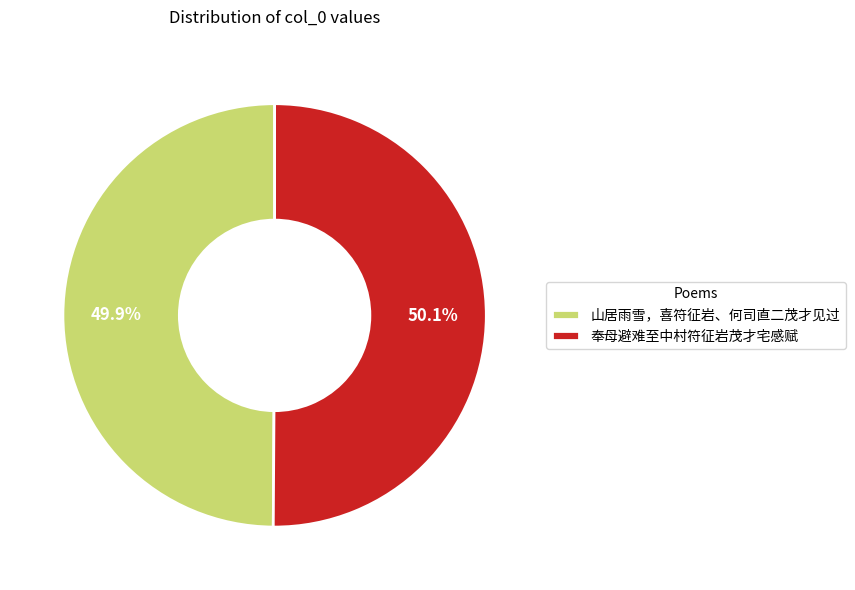

True or false: 奉母避难至中村符征岩茂才宅感赋 accounts for 42% of the total.

False